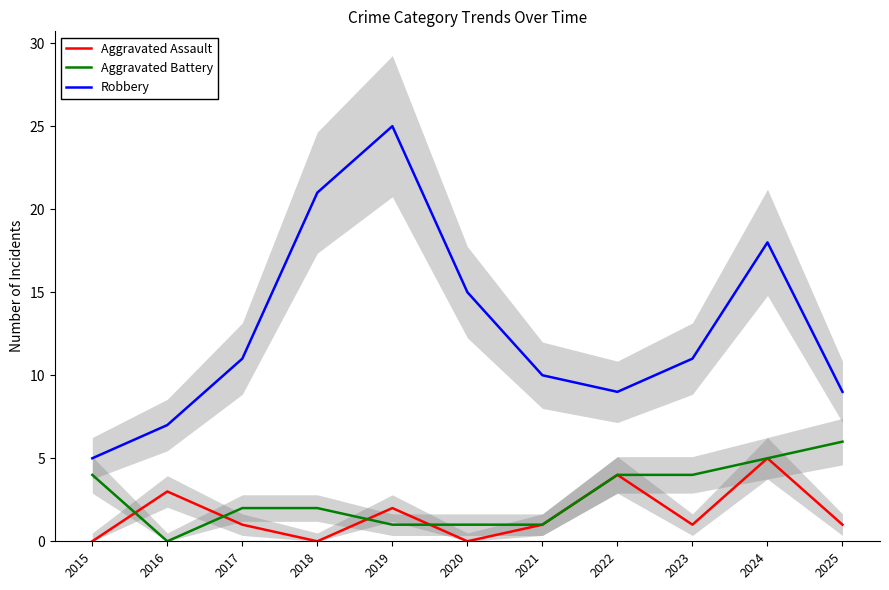

What are all the series names shown in the legend?

Aggravated Assault, Aggravated Battery, Robbery